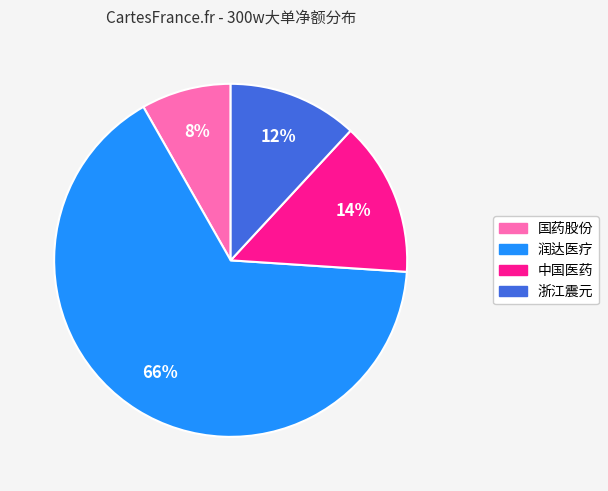

Combined, do 润达医疗 and 国药股份 account for over 50%?

Yes